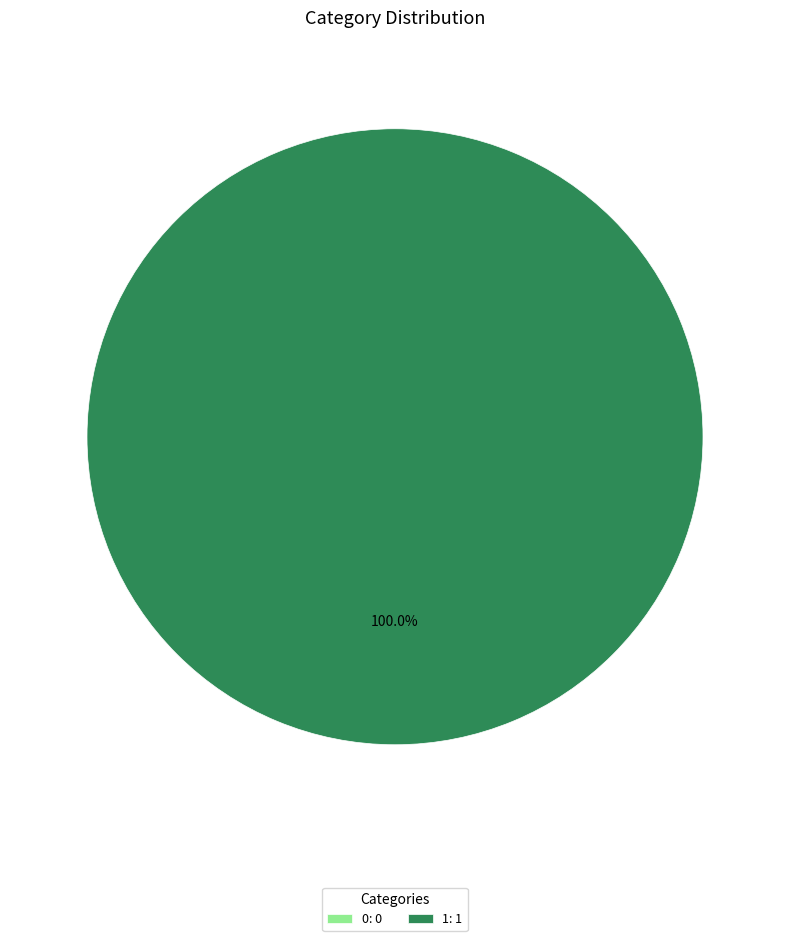

Rank the categories by value from lowest to highest.

0, 1